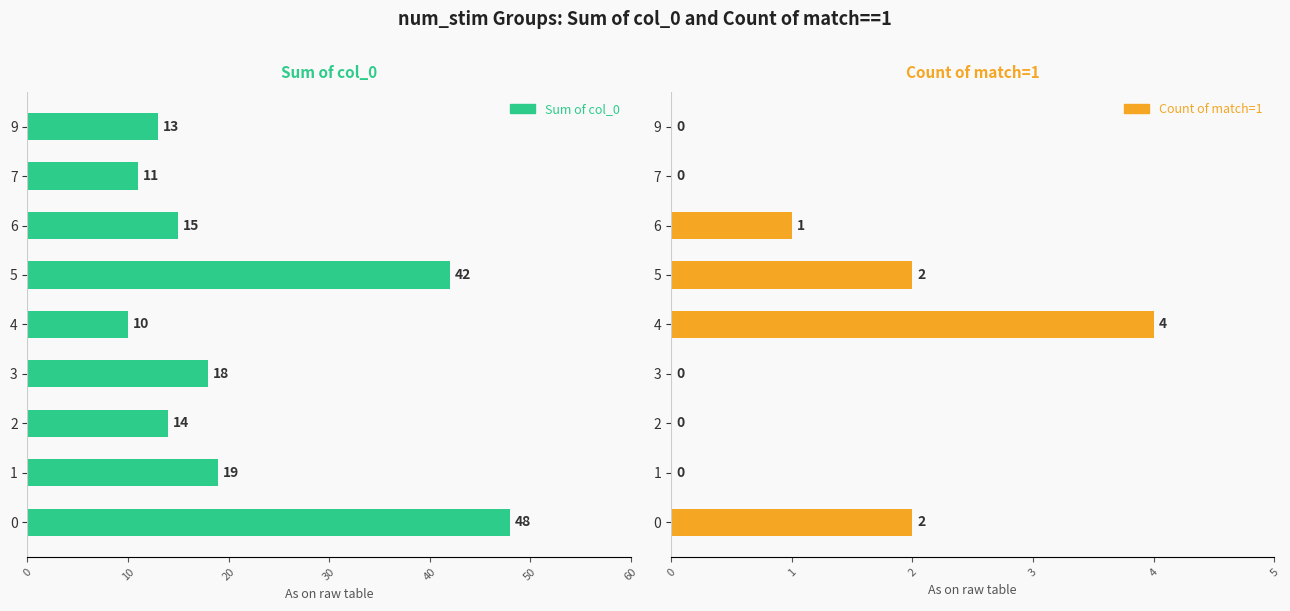

Does the chart contain any negative values?

No